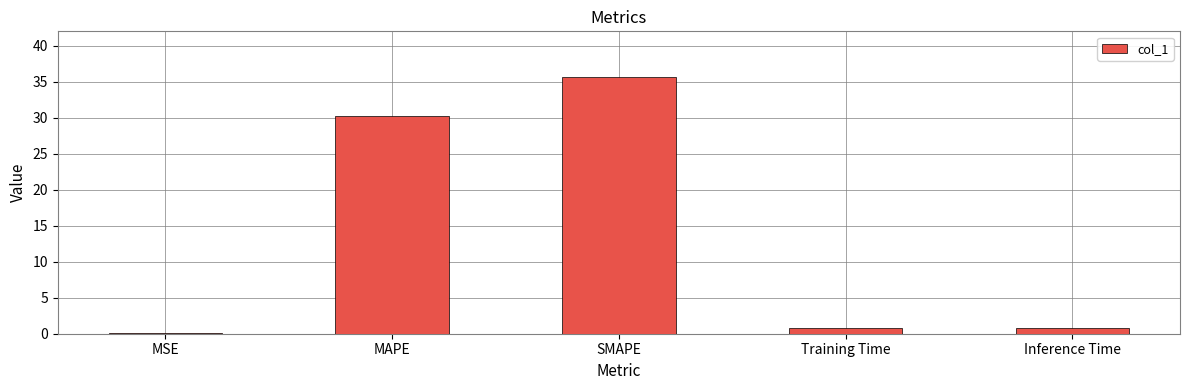

What is the greatest value displayed?

35.6